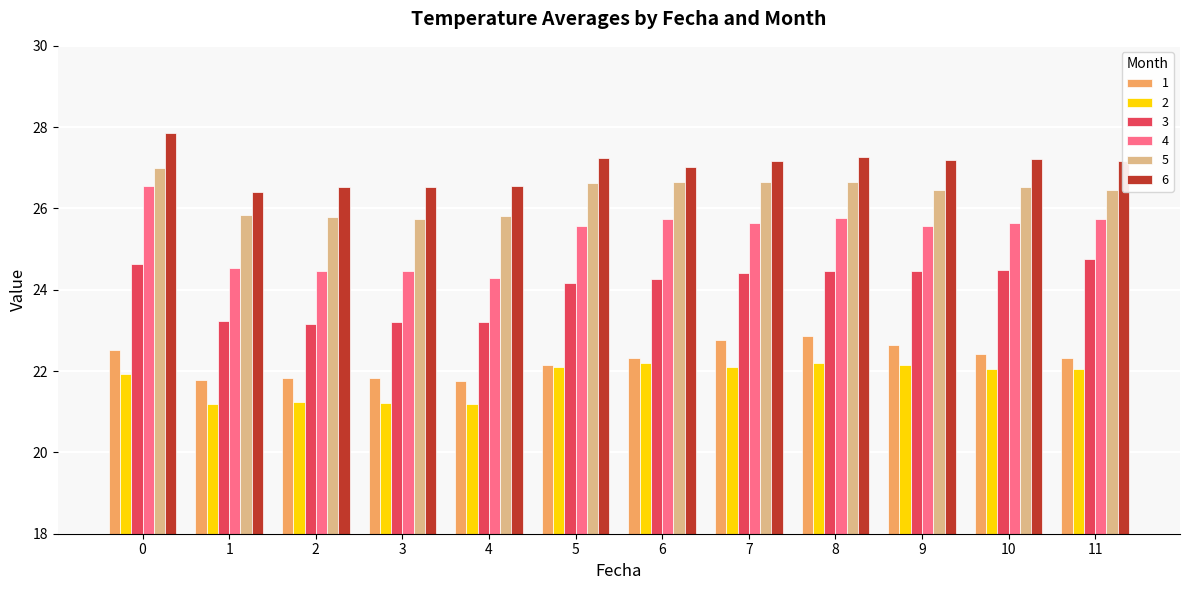

Count the 5 values in the range 25 to 26.

4